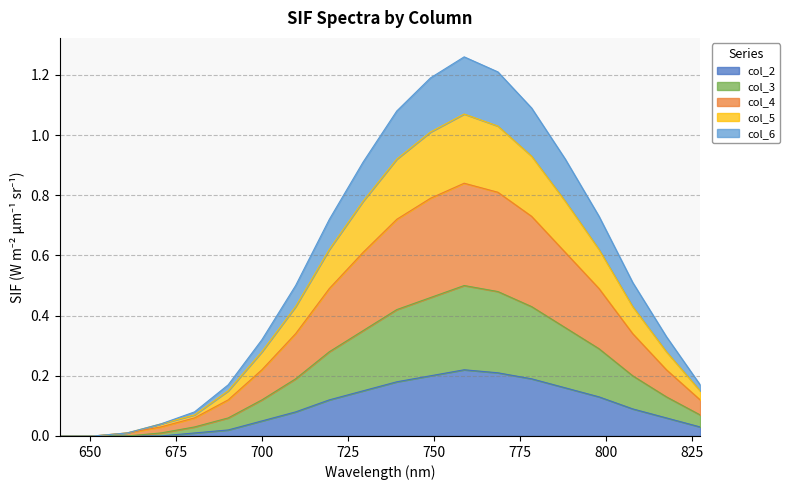

Count the number of data series in this chart.

5